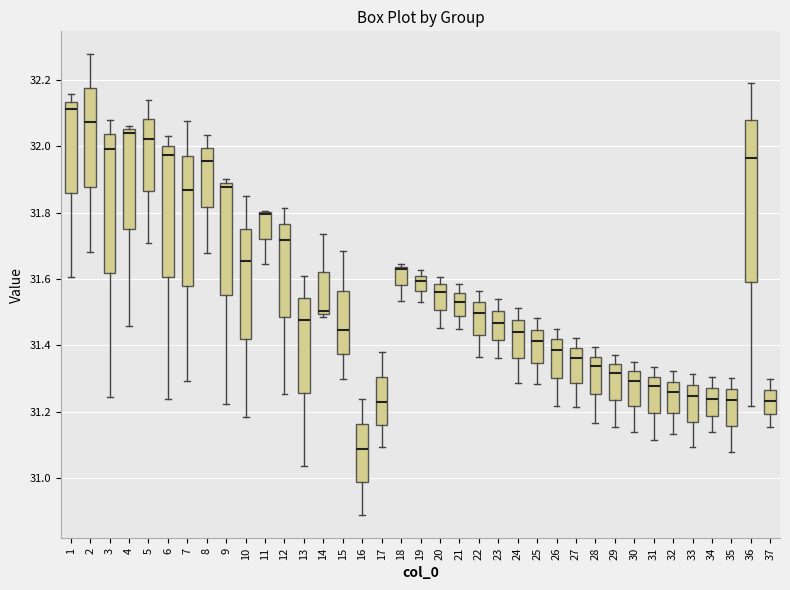

Which box is the tallest, from its lower edge to its upper edge?

36